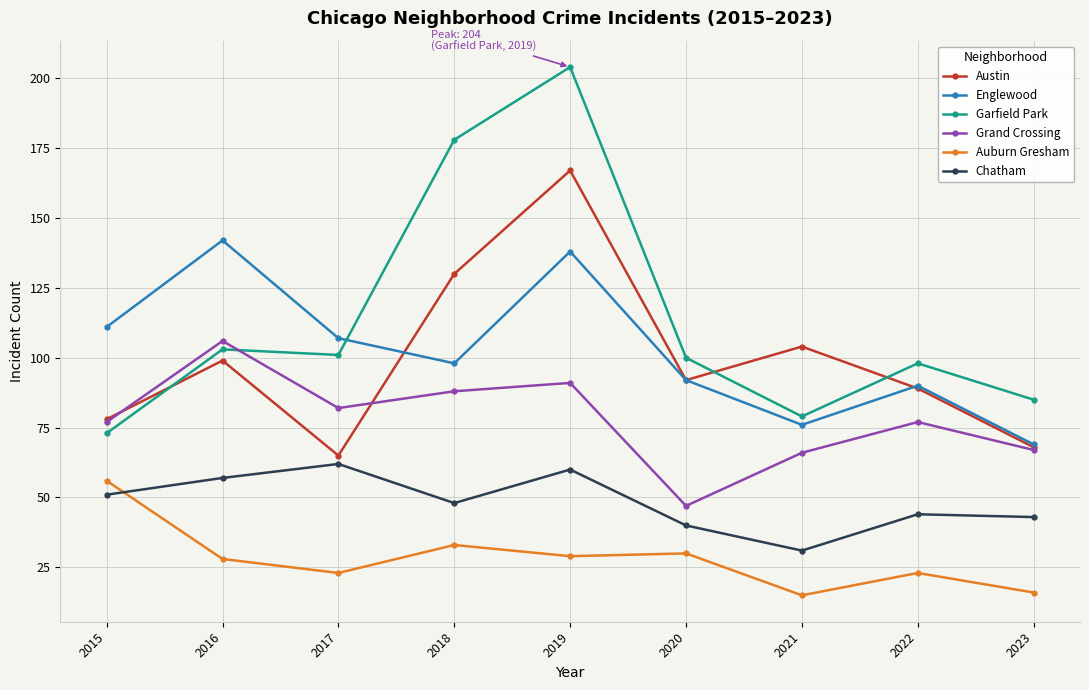

How many data points does each series have?

9